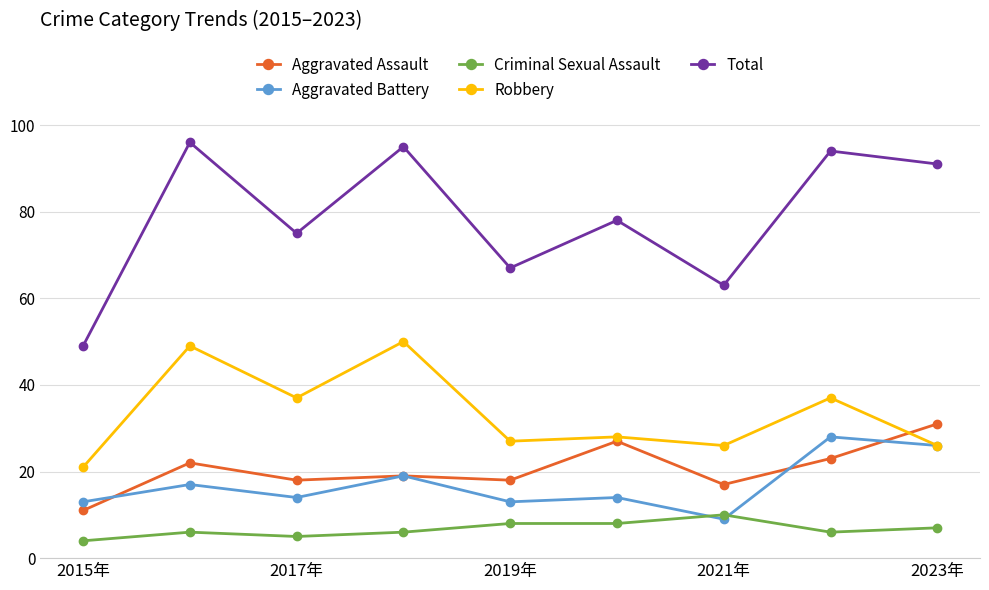

How many lines are shown in the chart?

5